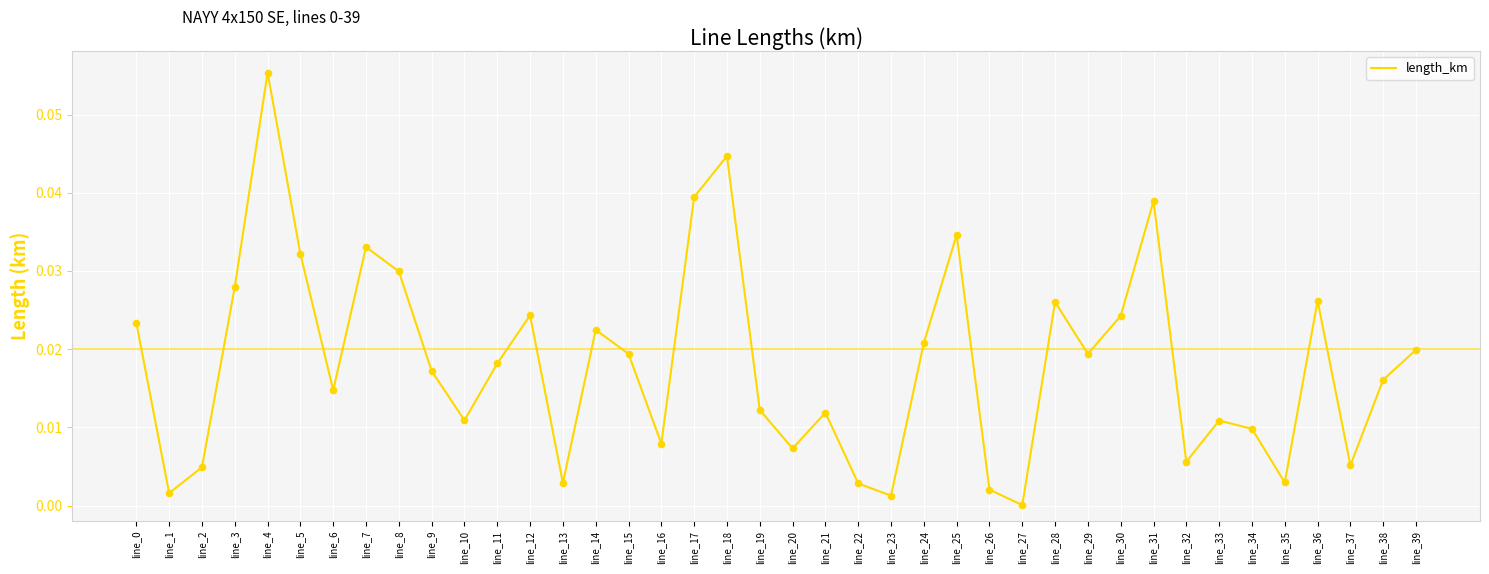

Between line_6 and line_23, which is larger?

line_6